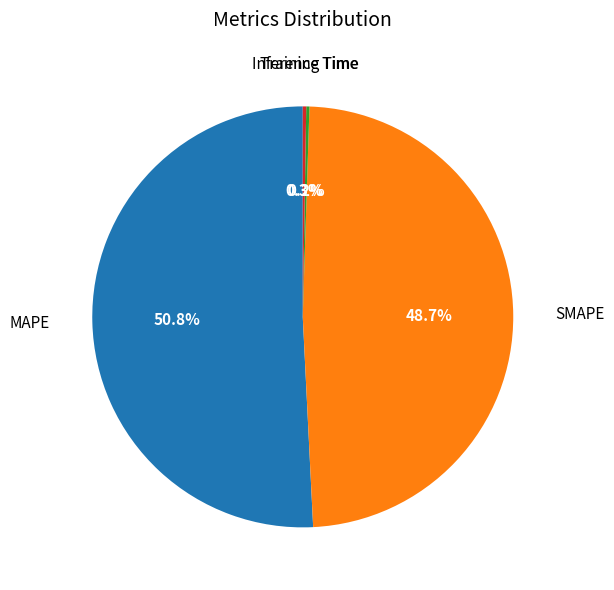

To the nearest percent, what portion does MAPE represent?

51%